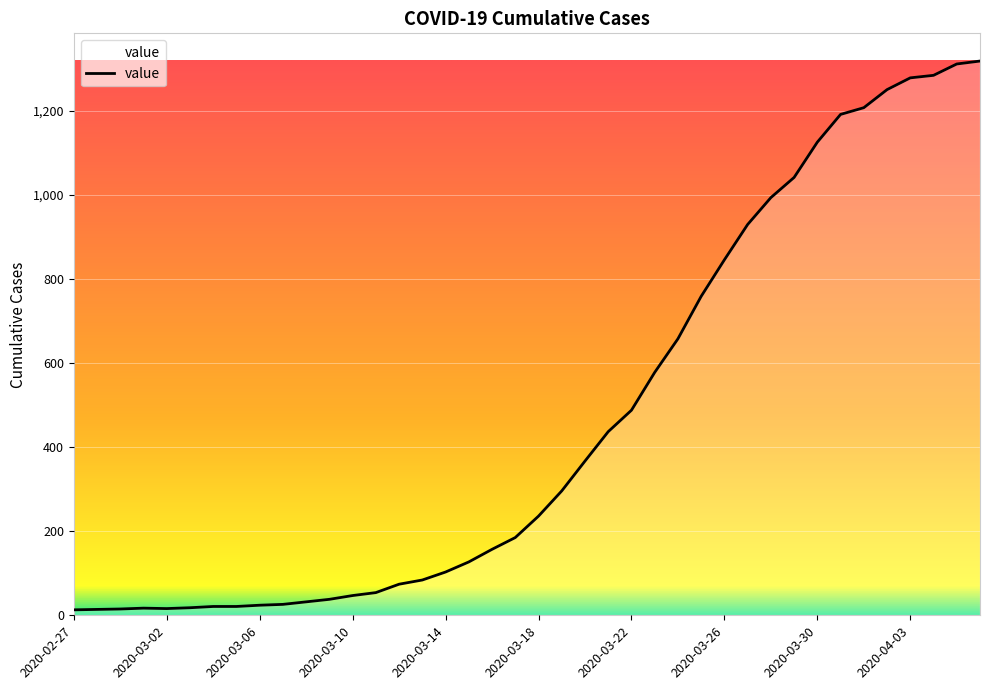

What is the difference between the maximum and minimum values?

1306